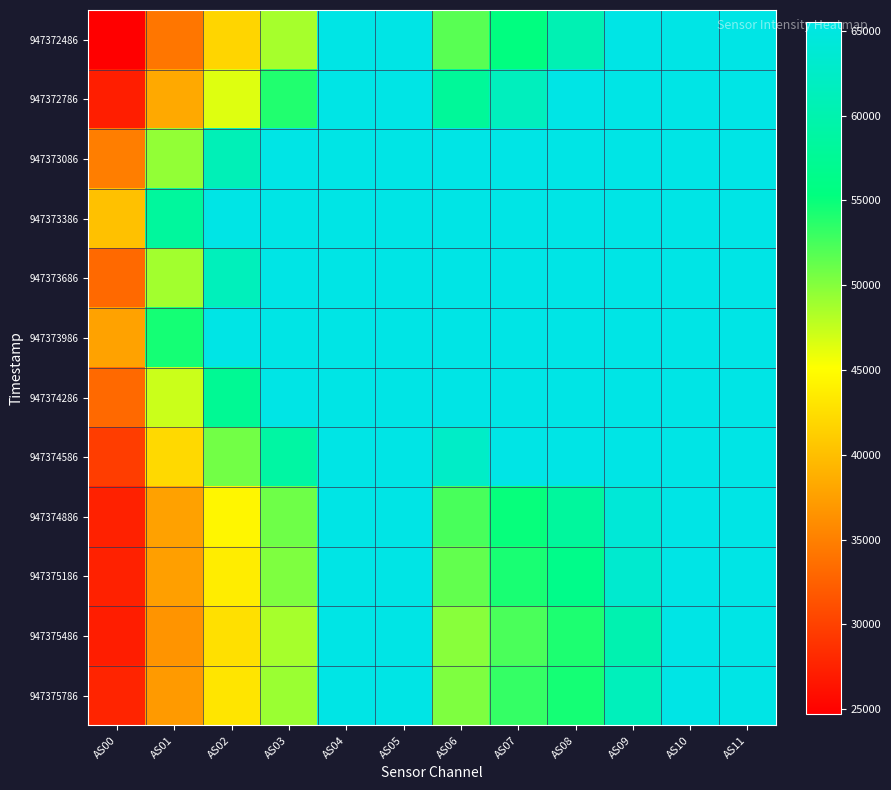

What is the difference between the highest and lowest values at AS01?

24013